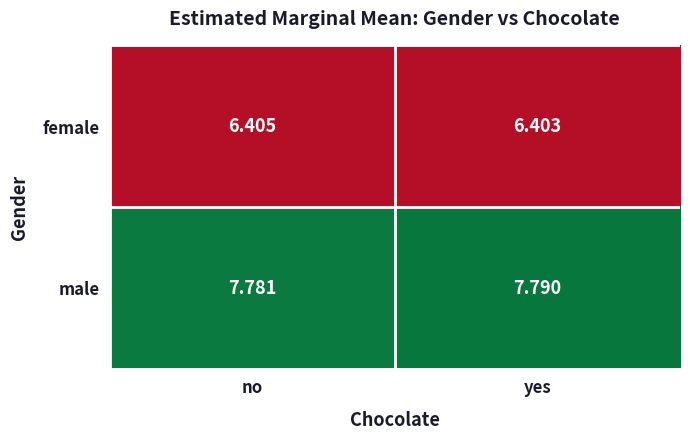

Rank the series by their maximum value, from highest to lowest.

male, female